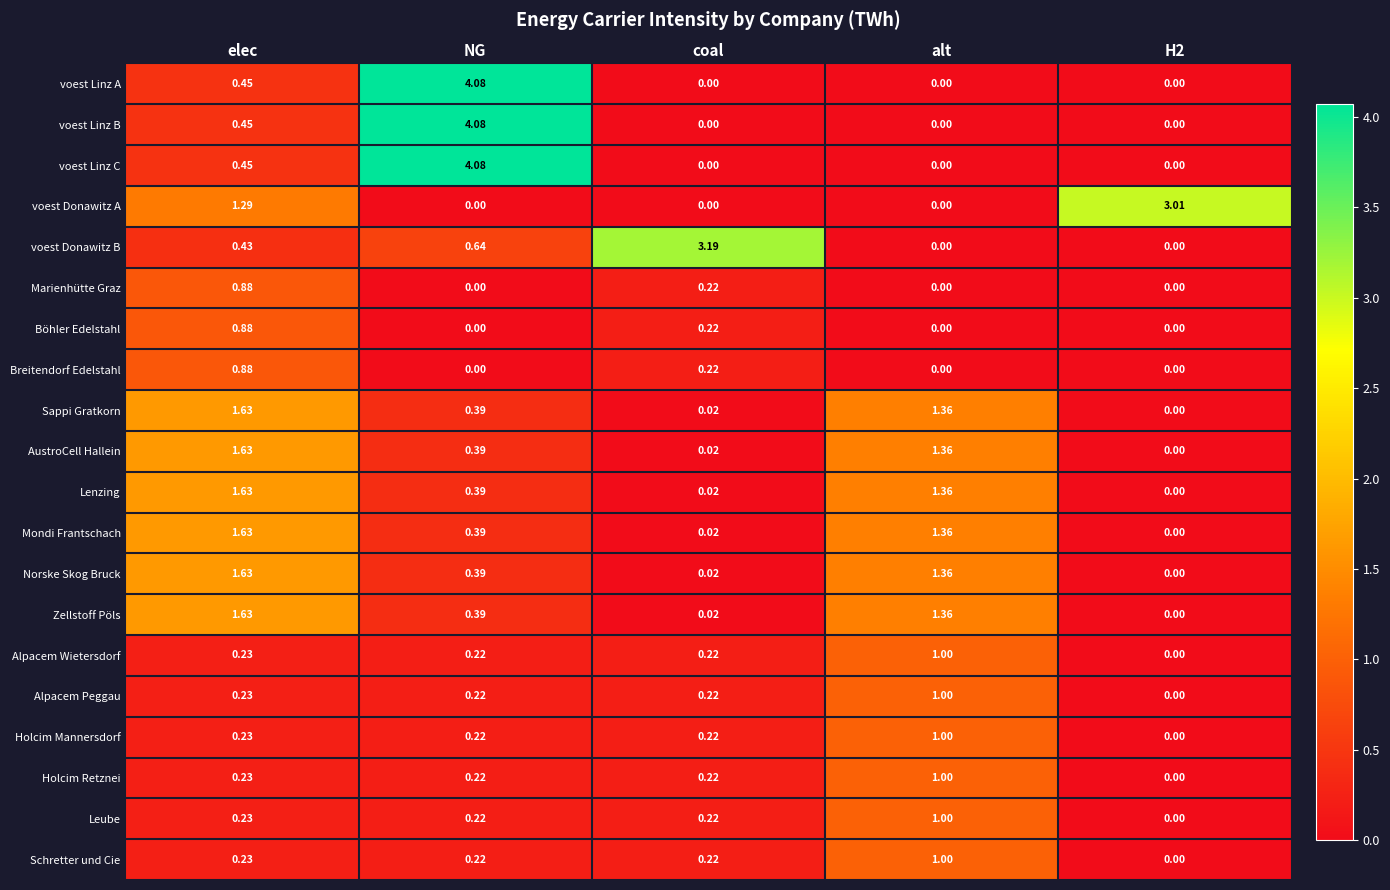

Which series changed the most between coal and H2?

voest Donawitz B